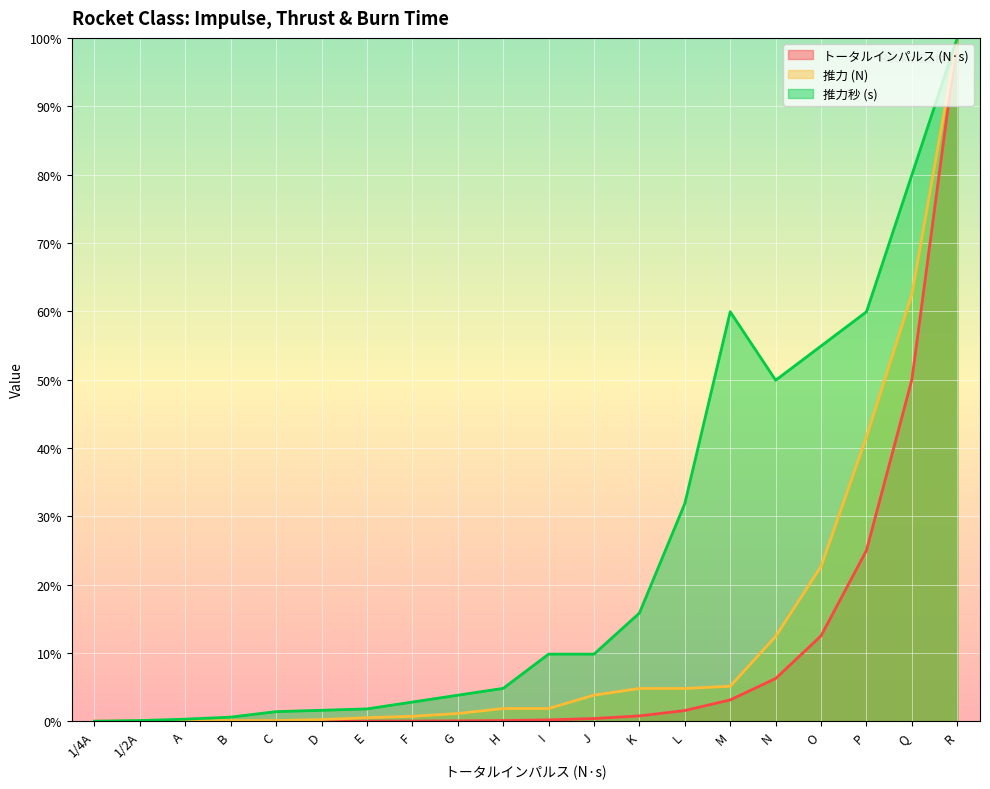

True or false: トータルインパルス (N·s) has more than 1 points higher than both neighbors.

False